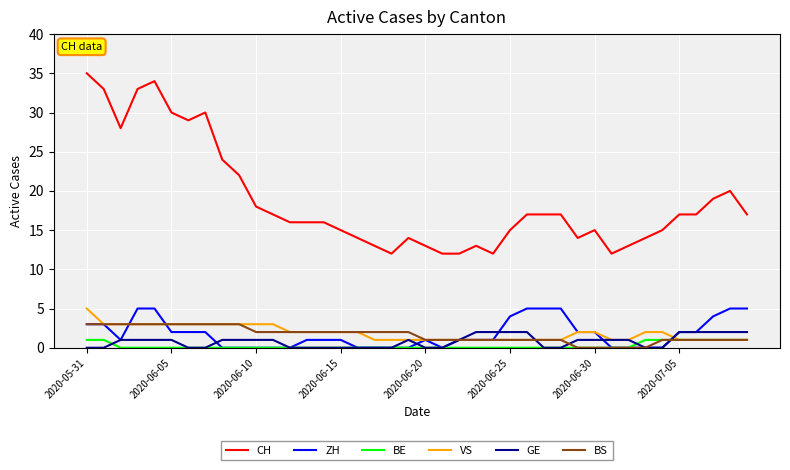

Which series has the largest total across all categories?

CH